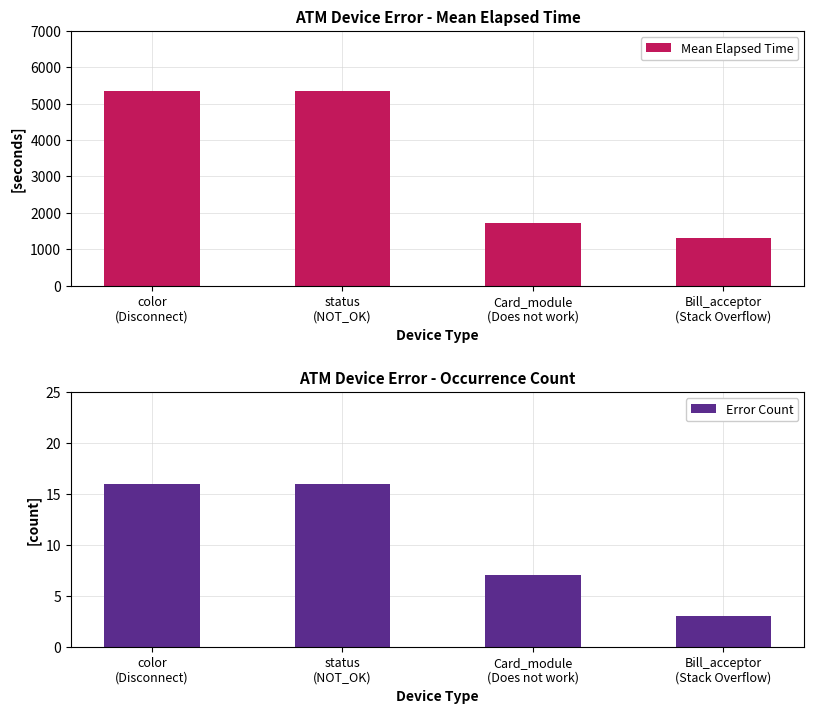

List the labels in order of Error Count value, smallest first.

Bill_acceptor
(Stack Overflow), Card_module
(Does not work), color
(Disconnect), status
(NOT_OK)